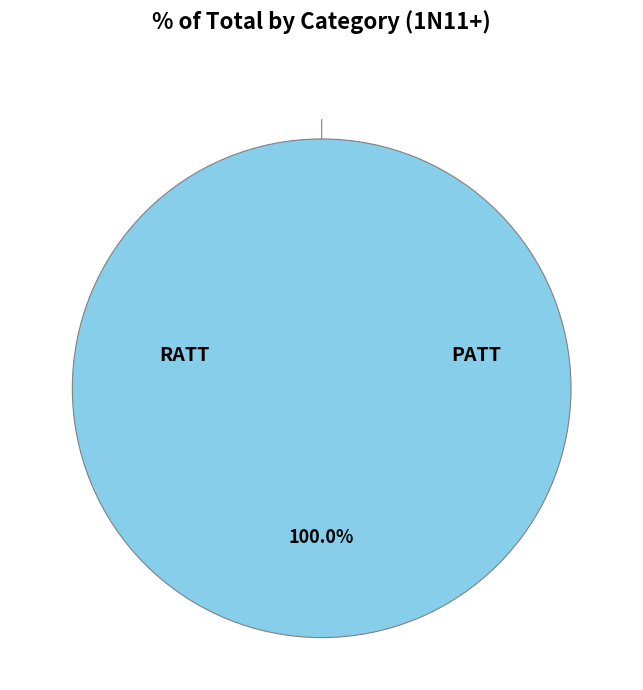

To the nearest percent, what percentage of the pie is PATT?

100%